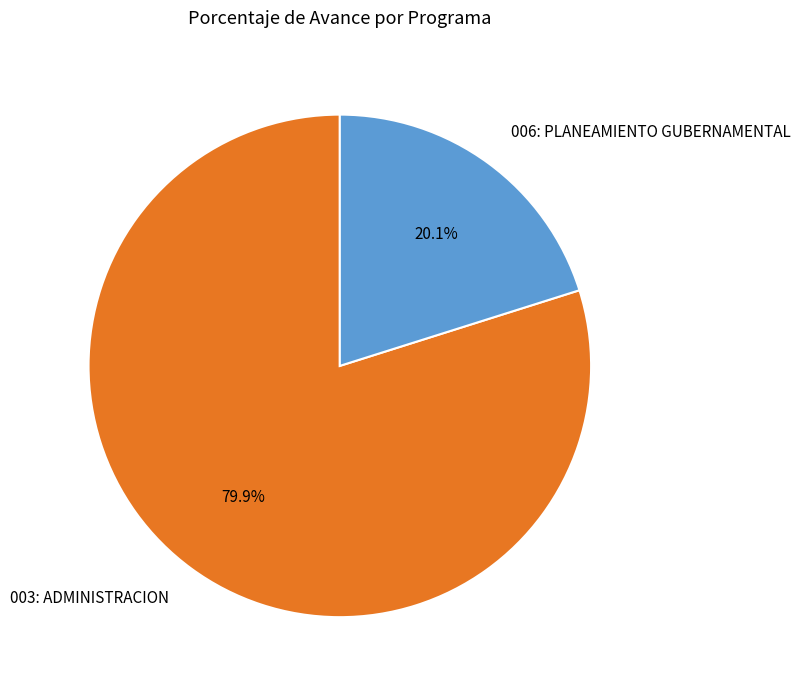

To the nearest percent, what is the combined percentage of 006: PLANEAMIENTO GUBERNAMENTAL and 003: ADMINISTRACION?

100%